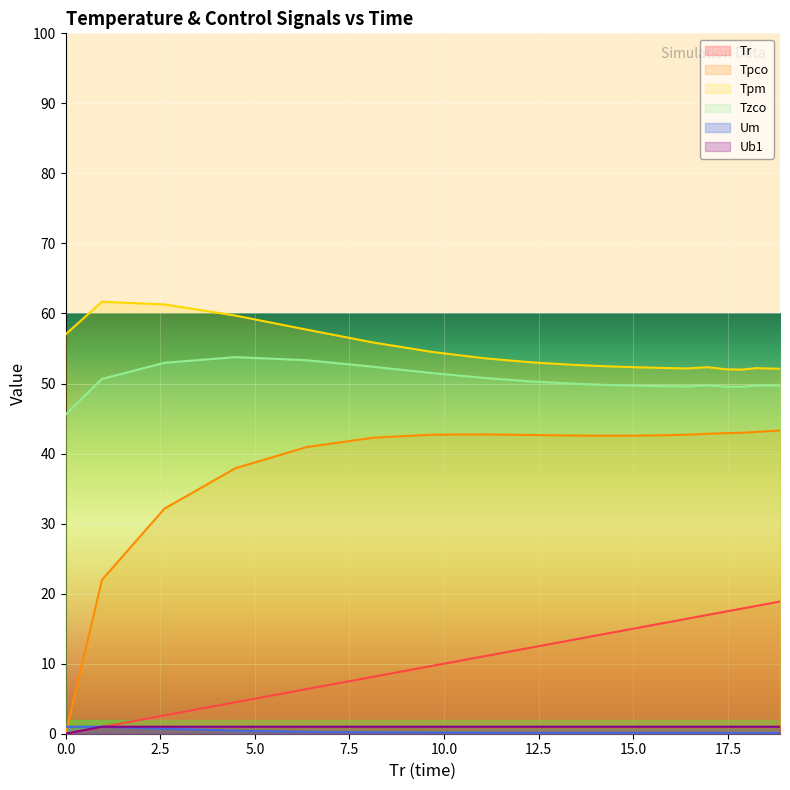

Which series has the largest total across all categories?

Tpm